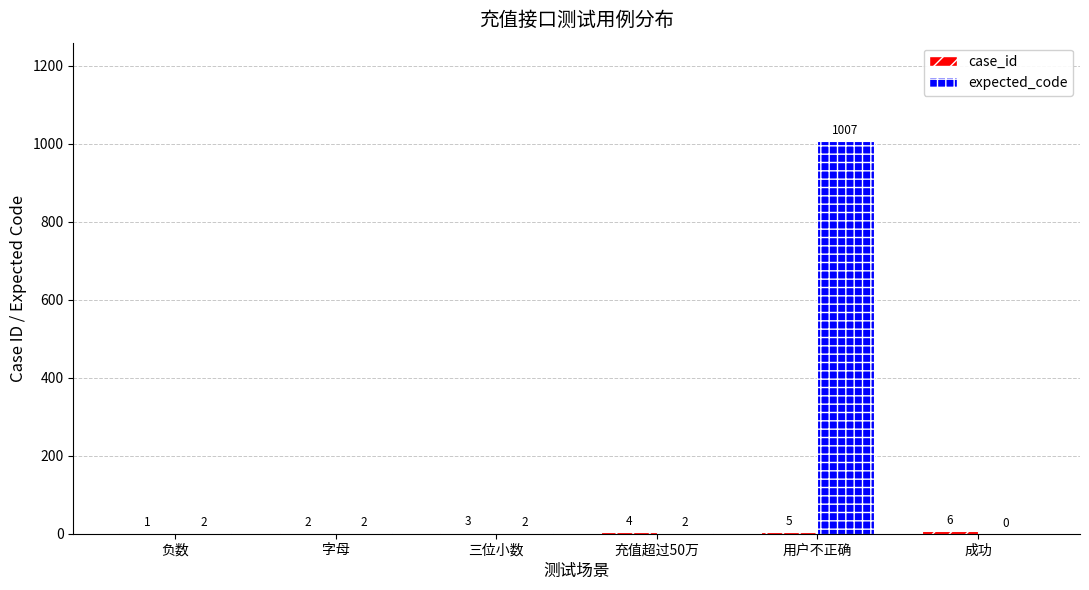

What value does the expected_code series have at 用户不正确?

1007